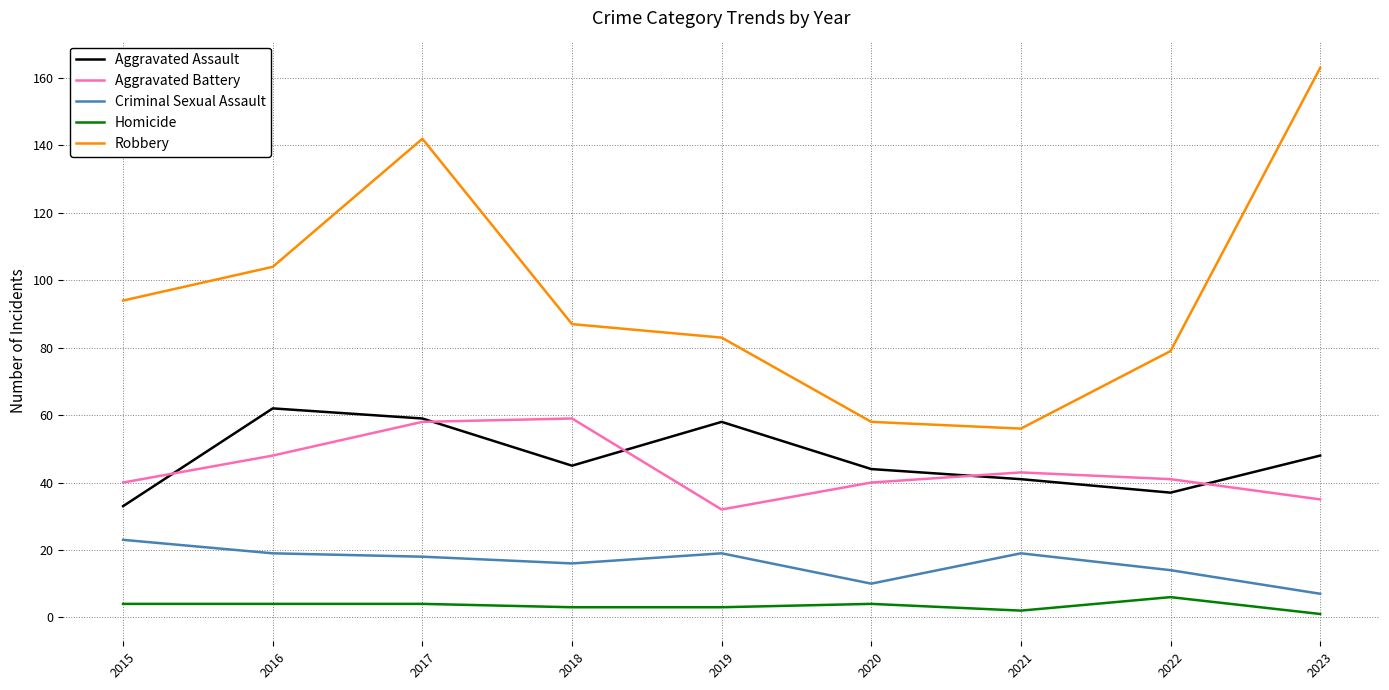

Rank the series at 2015 from lowest to highest value.

Homicide, Criminal Sexual Assault, Aggravated Assault, Aggravated Battery, Robbery